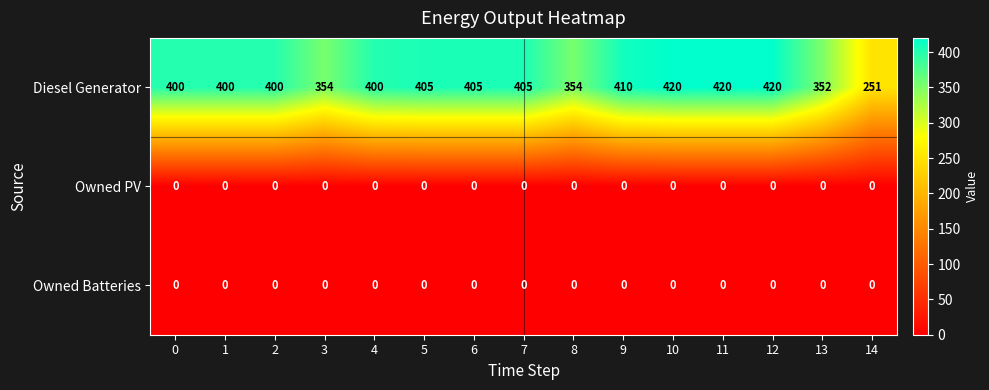

Which series has the largest range (max minus min)?

Diesel Generator